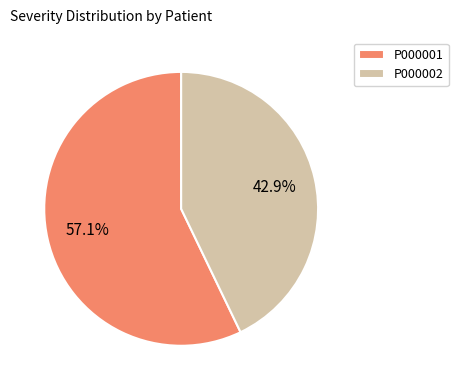

Rank the categories by value from highest to lowest.

P000001, P000002